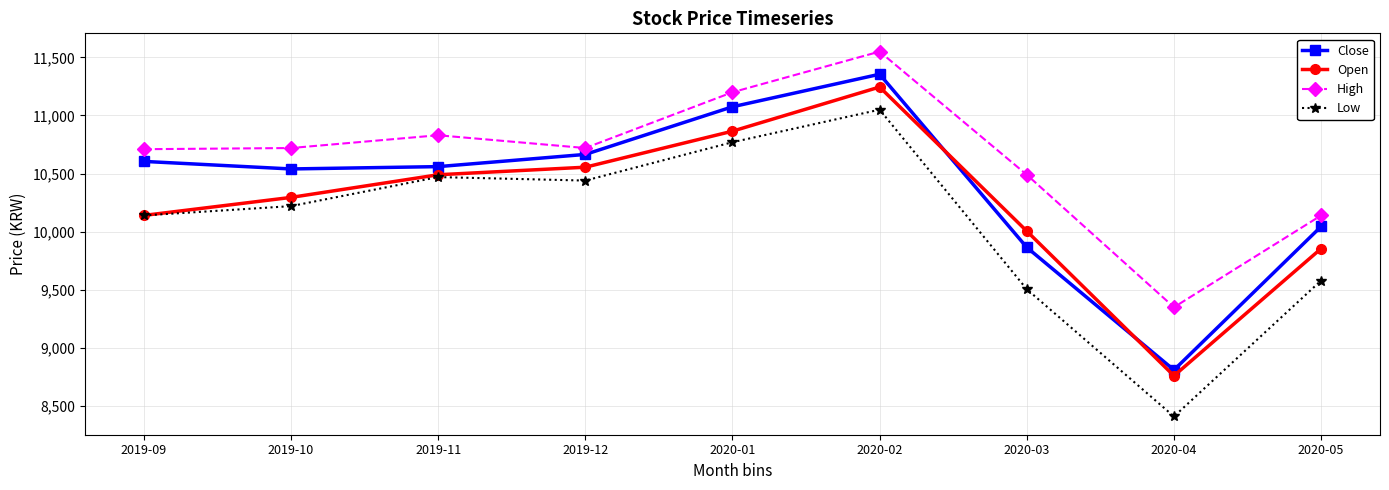

At which category is the sum across all series the highest?

2020-02